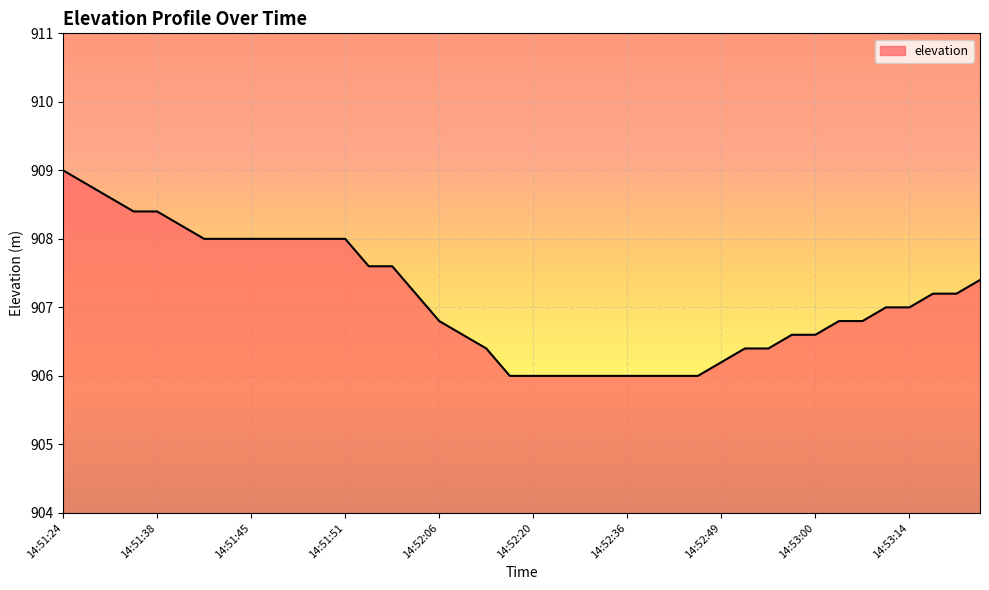

What is the minimum value shown in the chart?

906.0